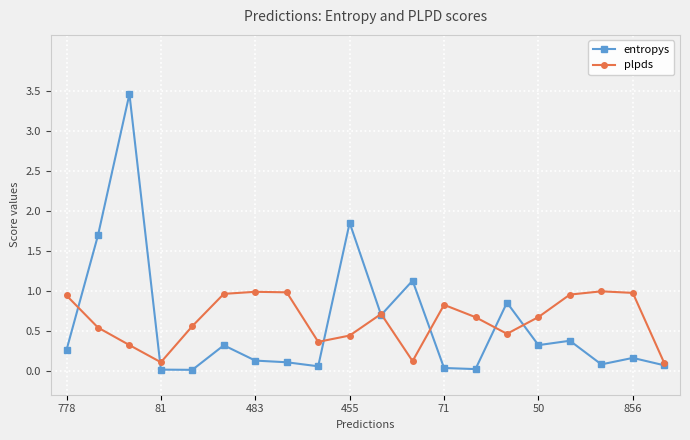

List the series in order of their peak value, highest first.

entropys, plpds